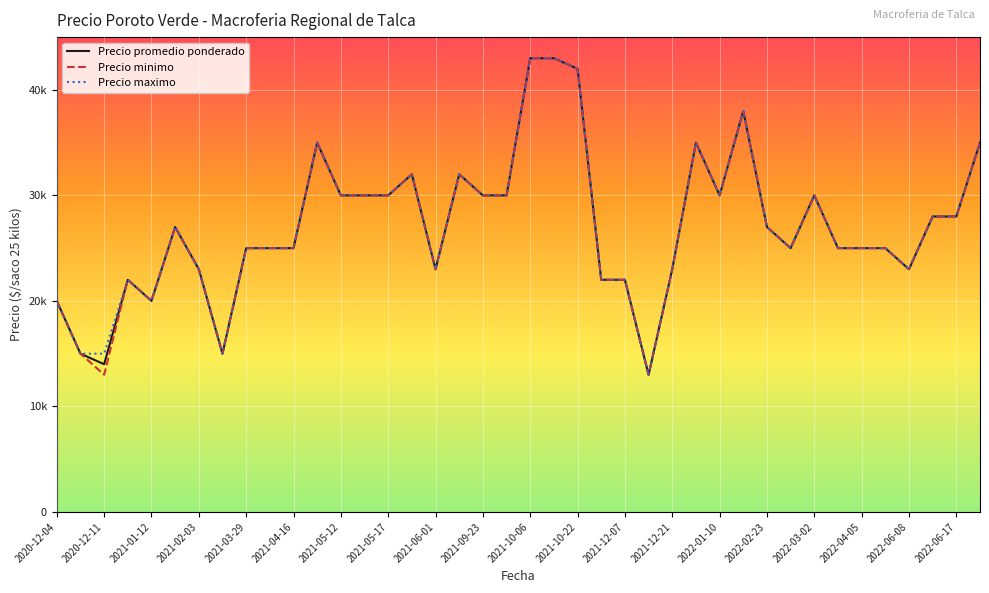

Does the chart have visible grid lines?

Yes